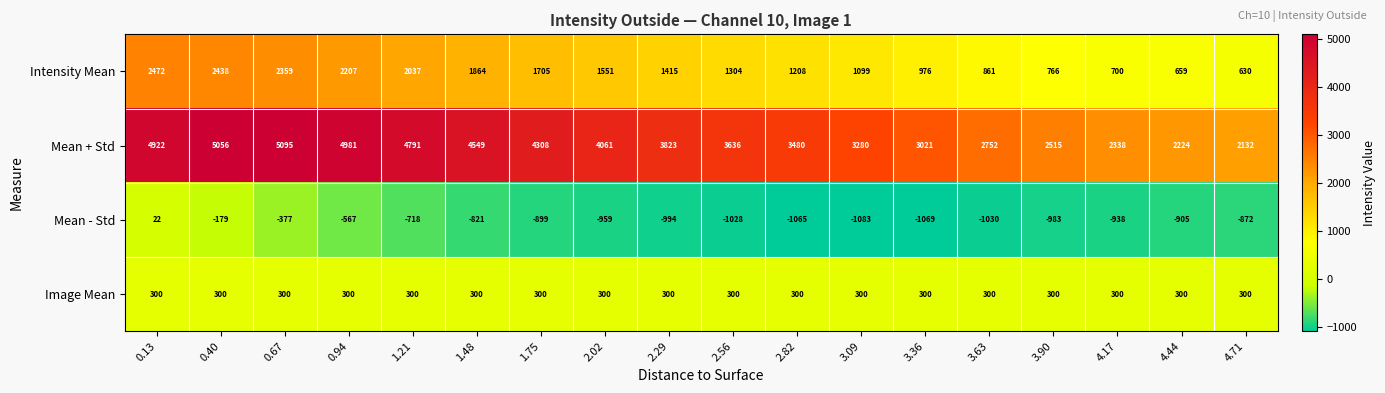

What is the average value of the Mean + Std series?

3720